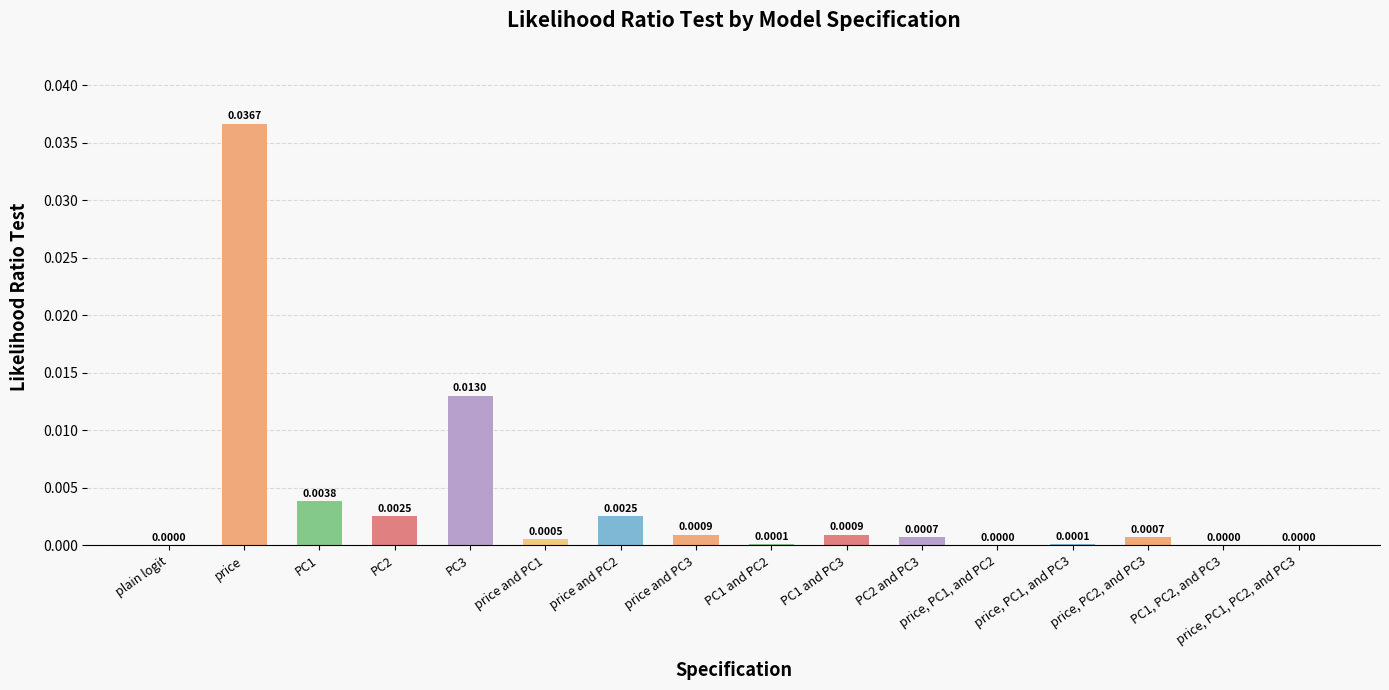

Which has a higher value, plain logit or price and PC2?

price and PC2